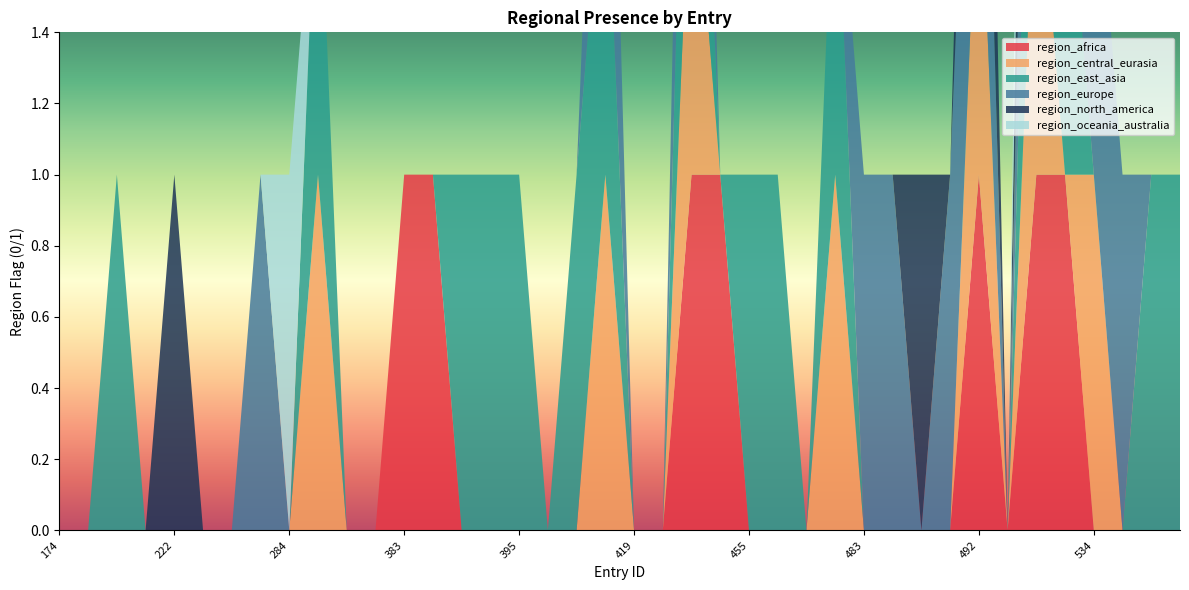

Reading left to right, transcribe all the data shown in this chart.

region_africa: 174=0	190=0	200=0	211=0	222=0	227=0	230=0	263=0	284=0	294=0	358=0	381=0	383=1	389=1	390=0	392=0	395=0	400=0	415=0	416=0	419=0	420=0	424=1	442=1	455=0	472=0	476=0	478=0	483=0	484=0	486=0	490=0	492=1	520=0	525=1	526=1	534=0	562=0	563=0	564=0
region_central_eurasia: 174=0	190=0	200=0	211=0	222=0	227=0	230=0	263=0	284=0	294=1	358=0	381=0	383=0	389=0	390=0	392=0	395=0	400=0	415=0	416=1	419=0	420=0	424=1	442=0	455=0	472=0	476=0	478=1	483=0	484=0	486=0	490=0	492=1	520=0	525=1	526=0	534=1	562=0	563=0	564=0
region_east_asia: 174=0	190=0	200=1	211=0	222=0	227=0	230=0	263=0	284=0	294=1	358=0	381=0	383=0	389=0	390=1	392=1	395=1	400=0	415=1	416=1	419=0	420=0	424=1	442=0	455=1	472=1	476=0	478=1	483=0	484=0	486=0	490=0	492=0	520=0	525=1	526=1	534=0	562=0	563=1	564=1
region_europe: 174=0	190=0	200=0	211=0	222=0	227=0	230=0	263=1	284=0	294=0	358=0	381=0	383=0	389=0	390=0	392=0	395=0	400=0	415=0	416=1	419=0	420=0	424=1	442=0	455=0	472=0	476=0	478=0	483=1	484=1	486=0	490=1	492=1	520=0	525=1	526=0	534=1	562=1	563=0	564=0
region_north_america: 174=0	190=0	200=0	211=0	222=1	227=0	230=0	263=0	284=0	294=0	358=0	381=0	383=0	389=0	390=0	392=0	395=0	400=0	415=0	416=0	419=0	420=0	424=0	442=0	455=0	472=0	476=0	478=0	483=0	484=0	486=1	490=0	492=1	520=0	525=1	526=1	534=0	562=0	563=0	564=0
region_oceania_australia: 174=0	190=0	200=0	211=0	222=0	227=0	230=0	263=0	284=1	294=0	358=0	381=0	383=0	389=0	390=0	392=0	395=0	400=0	415=0	416=0	419=0	420=0	424=0	442=0	455=0	472=0	476=0	478=0	483=0	484=0	486=0	490=0	492=0	520=0	525=1	526=0	534=0	562=0	563=0	564=0